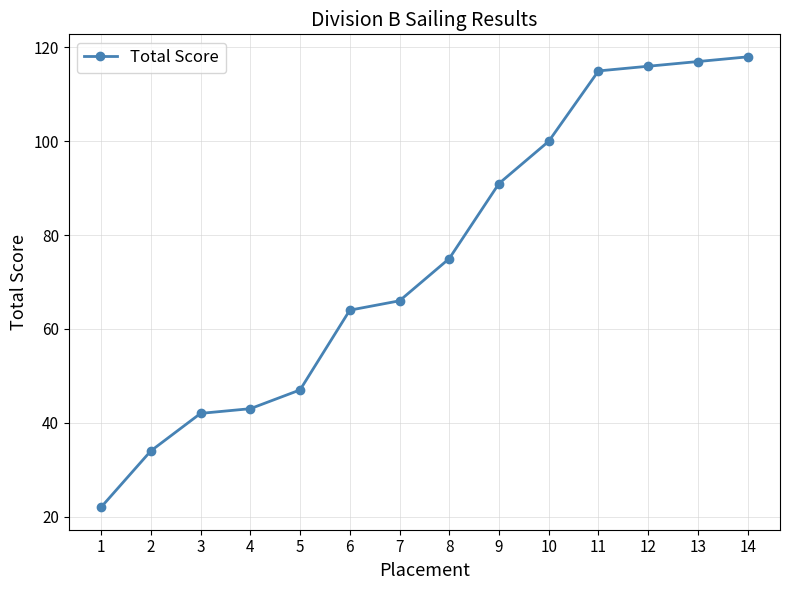

Count the number of data series in this chart.

1